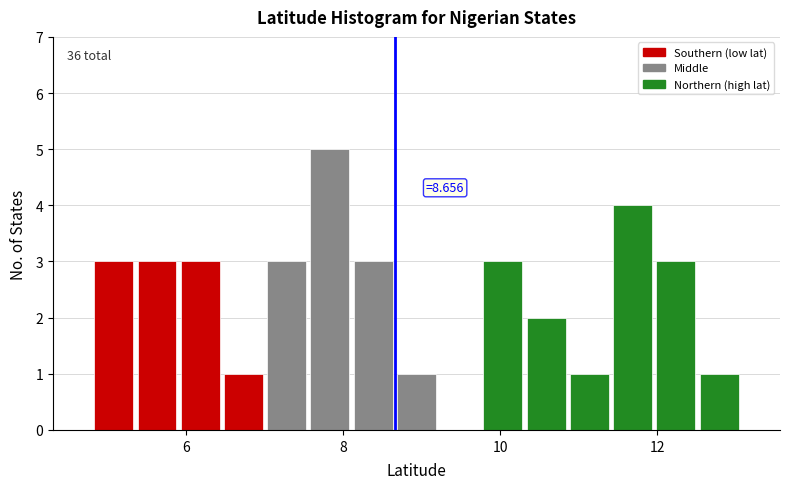

Around what value on the x-axis is the tallest bar? Give the approximate position of its centre, as read against the axis.

7.8